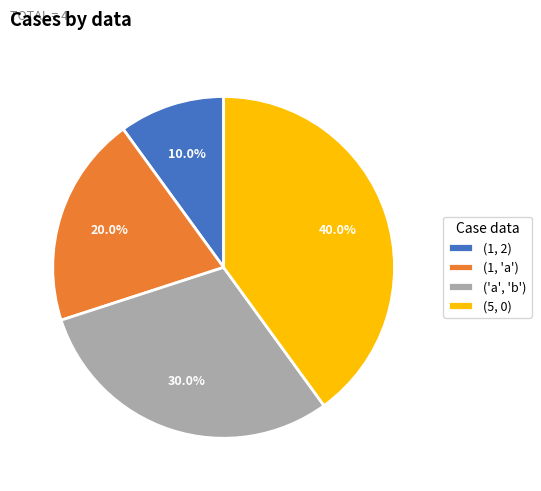

Which slice is the smallest?

(1, 2)